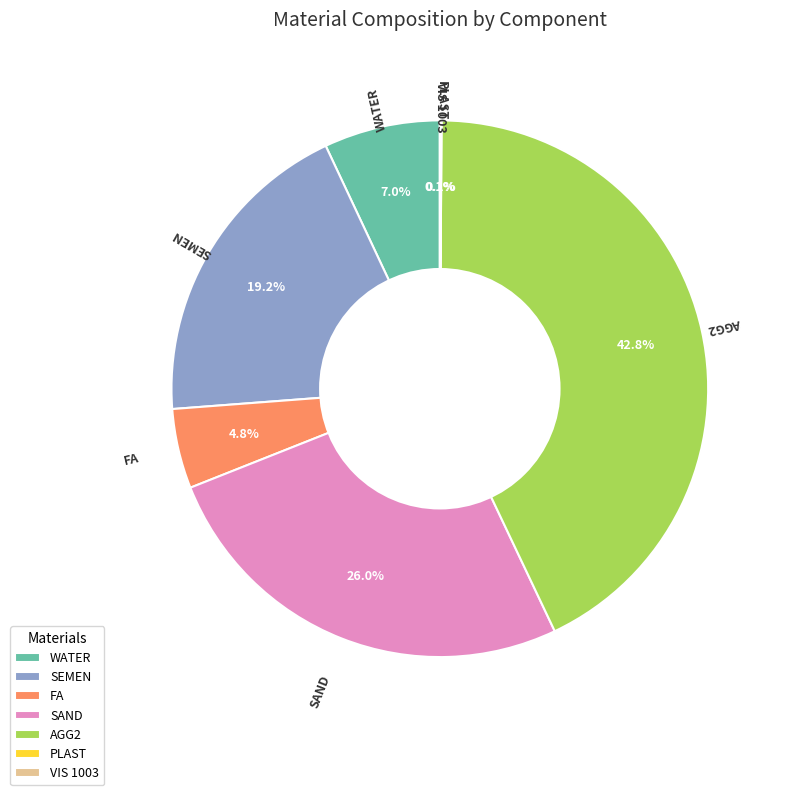

What is the total percentage of FA and SEMEN?

24.0%